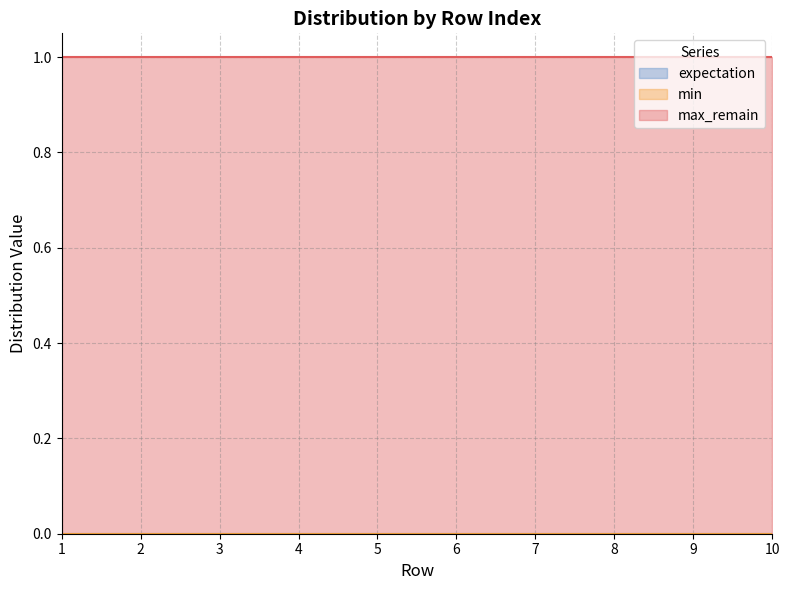

Which series has the largest range (max minus min)?

expectation